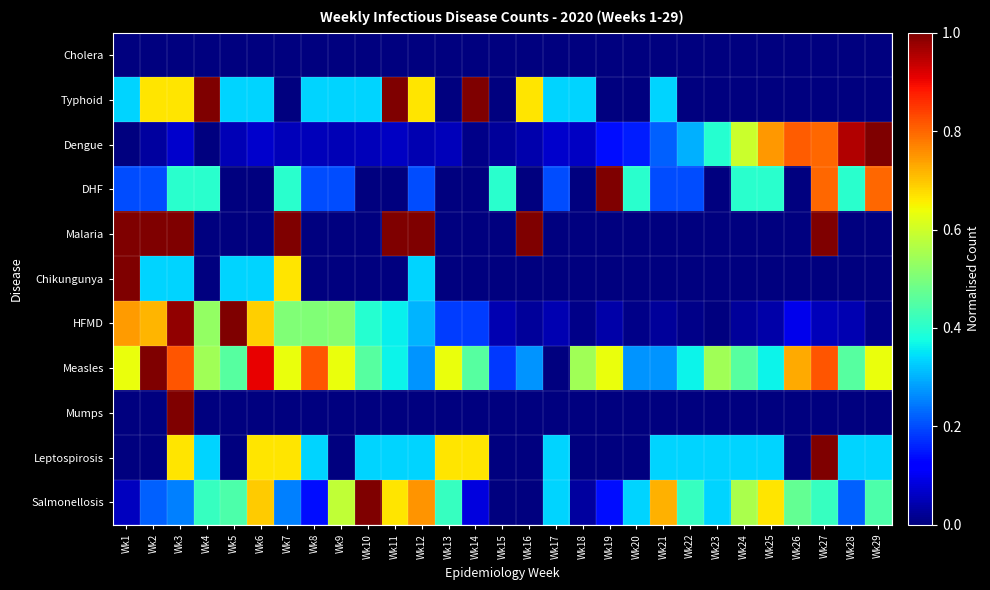

Which has a higher value, Wk6 or Wk17?

Wk6